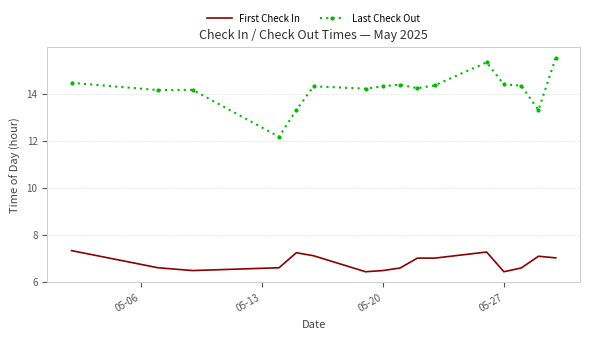

Which series has the largest range (max minus min)?

Last Check Out